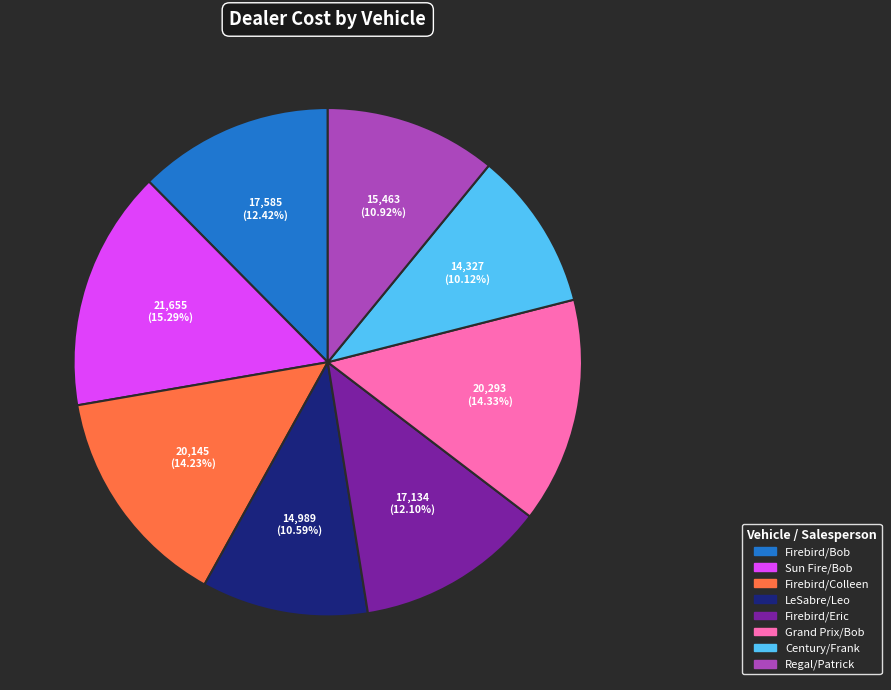

Is there any slice that represents more than half of the pie?

No